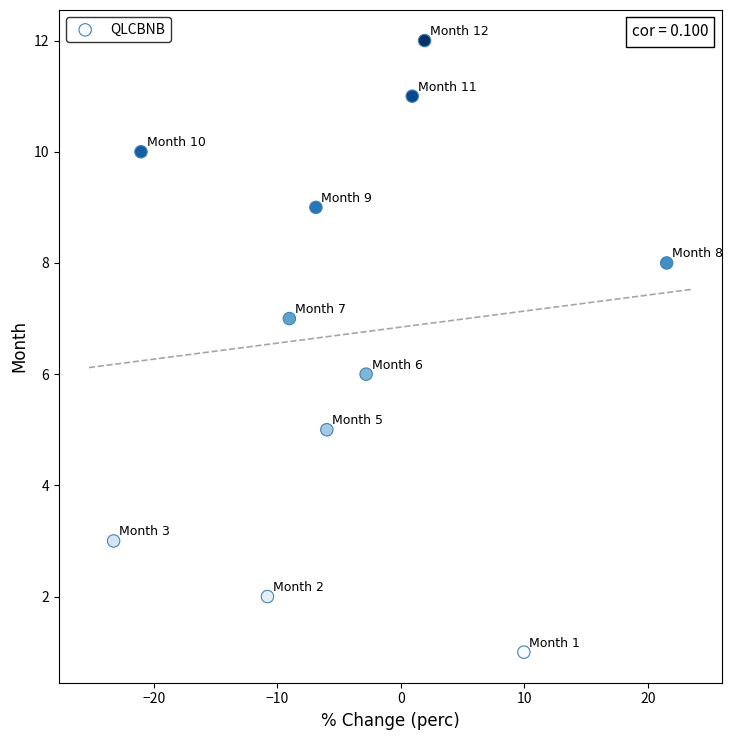

What is the range of Y values (max minus min)?

11